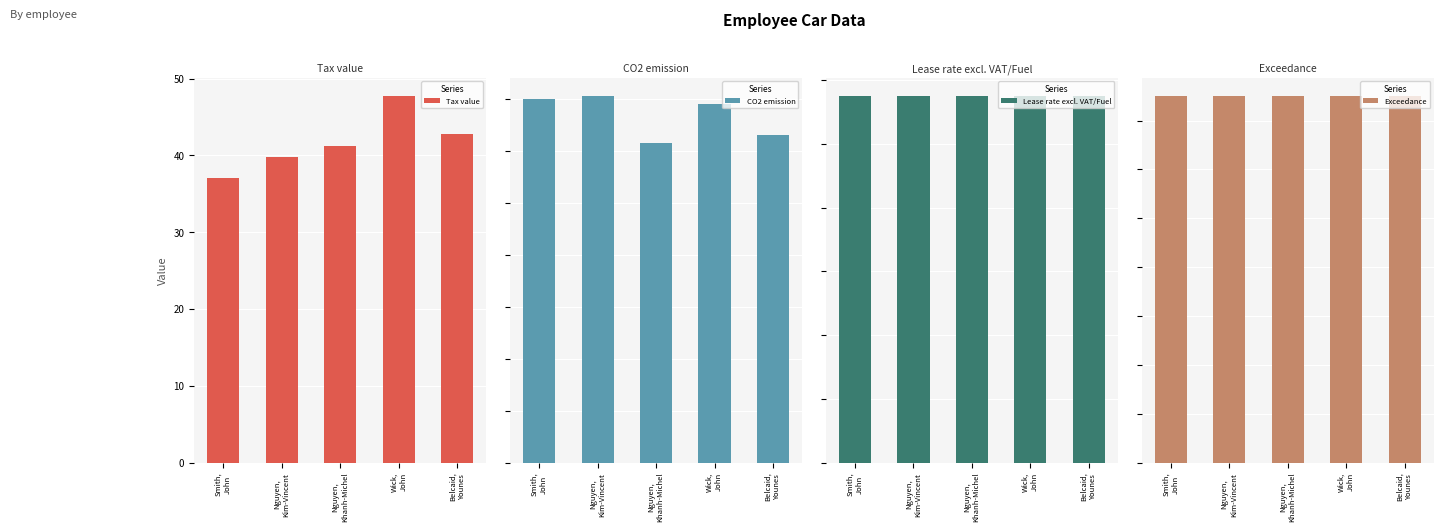

Is it true that Exceedance equals 75.0 at Belcaid,
Younes?

True